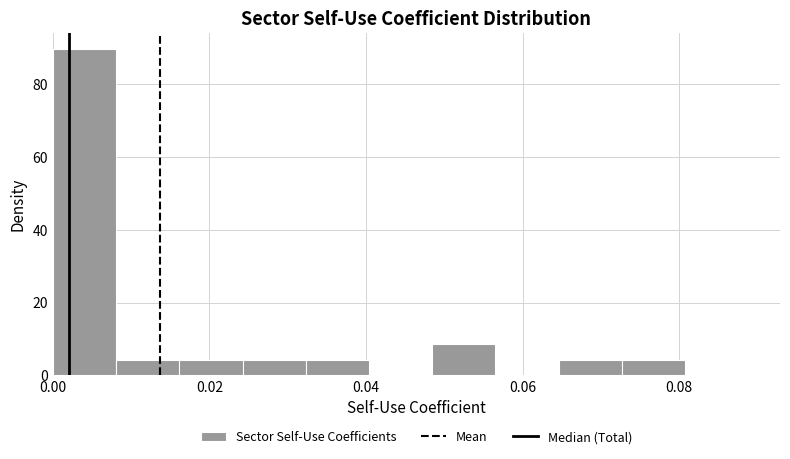

What is the height of the bar covering 0.072 to 0.080 on the x-axis? Neither the bar edges nor the heights are printed on the chart, so give them approximately, as read against the axes.

4